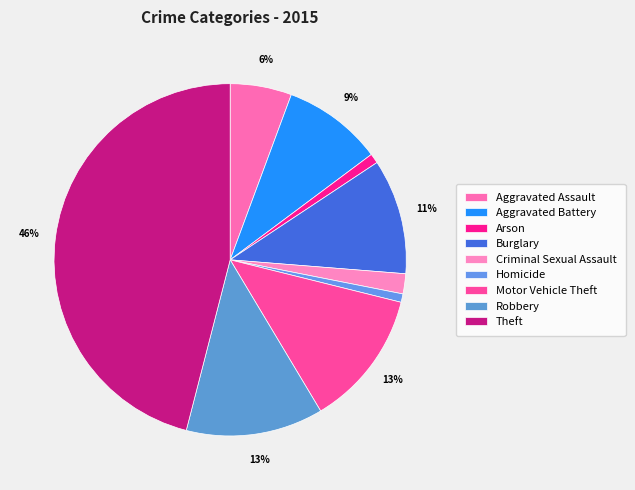

To the nearest percent, what is the difference between the Criminal Sexual Assault and Arson slice percentages?

1%